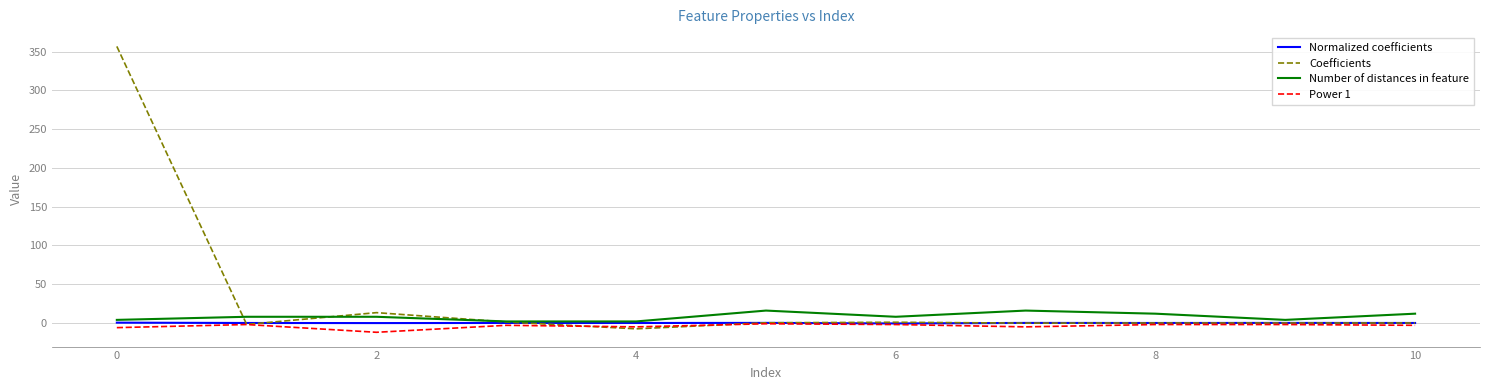

What is the minimum value shown in the chart?

-12.0